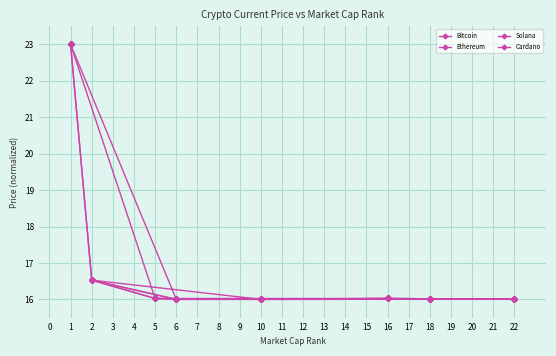

What is the minimum value for Ethereum?

16.0